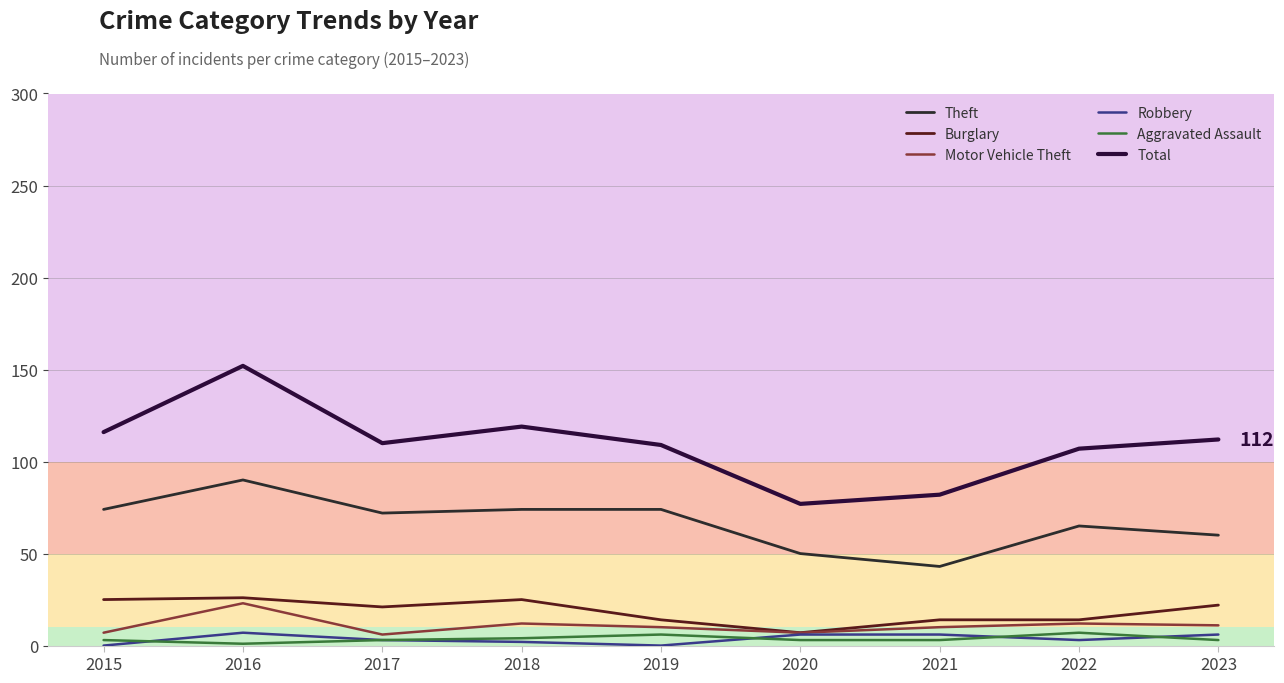

Which series changed the most between 2015 and 2018?

Motor Vehicle Theft